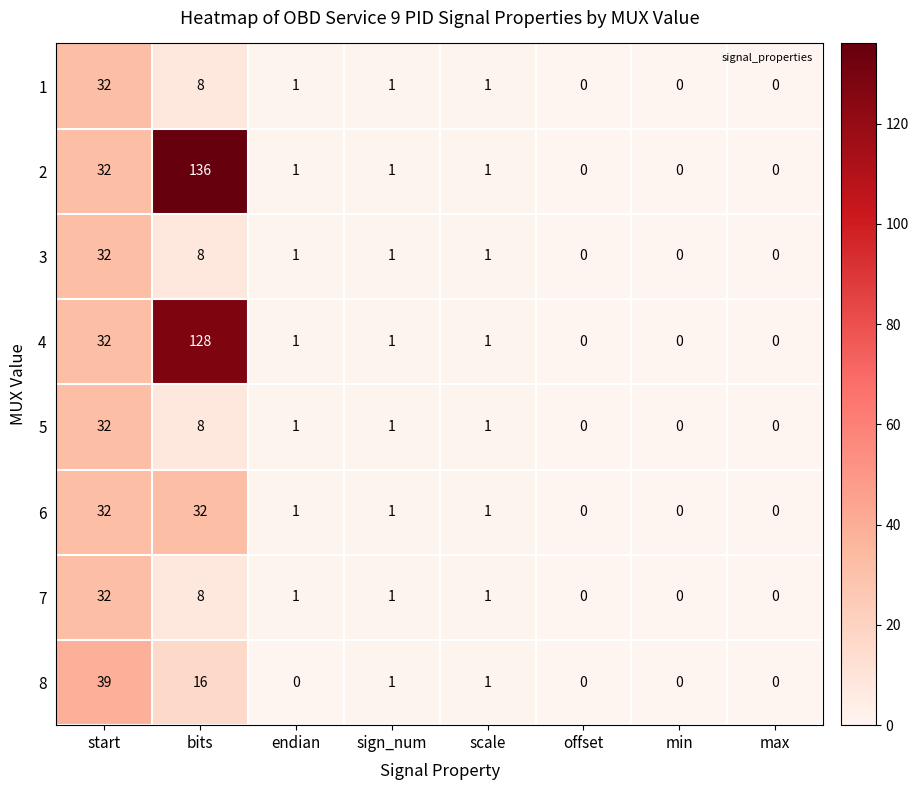

Which series has the largest range (max minus min)?

2